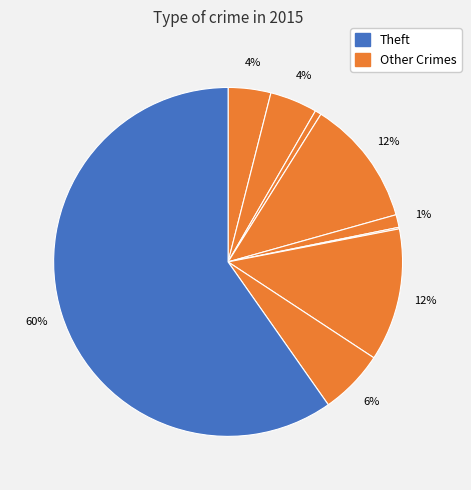

Count the number of slices in the pie.

9